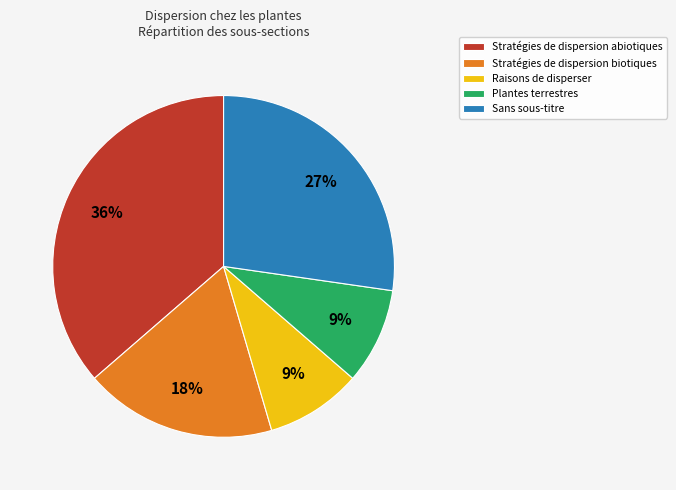

Which category has the biggest portion of the pie?

Stratégies de dispersion abiotiques